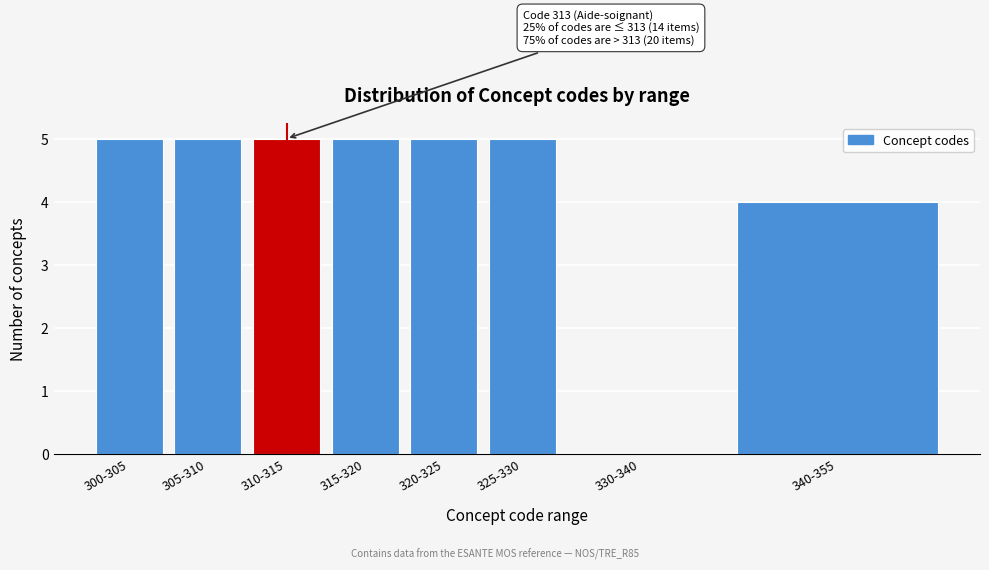

Reading left to right, transcribe all the data shown in this chart.

300-305=5	305-310=5	310-315=5	315-320=5	320-325=5	325-330=5	330-340=0	340-355=4